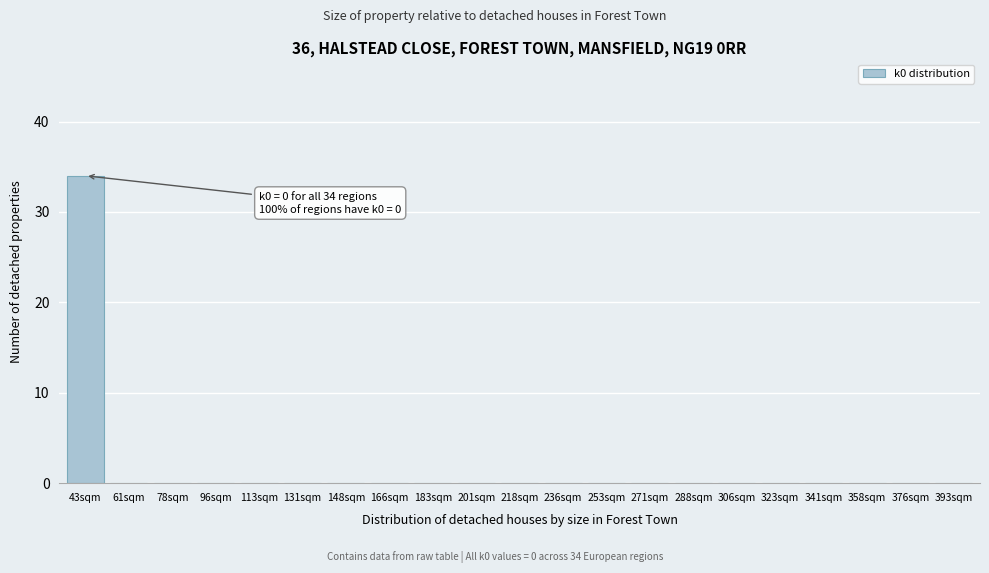

Reading right to left, extract all data points from this chart.

393sqm=0	376sqm=0	358sqm=0	341sqm=0	323sqm=0	306sqm=0	288sqm=0	271sqm=0	253sqm=0	236sqm=0	218sqm=0	201sqm=0	183sqm=0	166sqm=0	148sqm=0	131sqm=0	113sqm=0	96sqm=0	78sqm=0	61sqm=0	43sqm=34